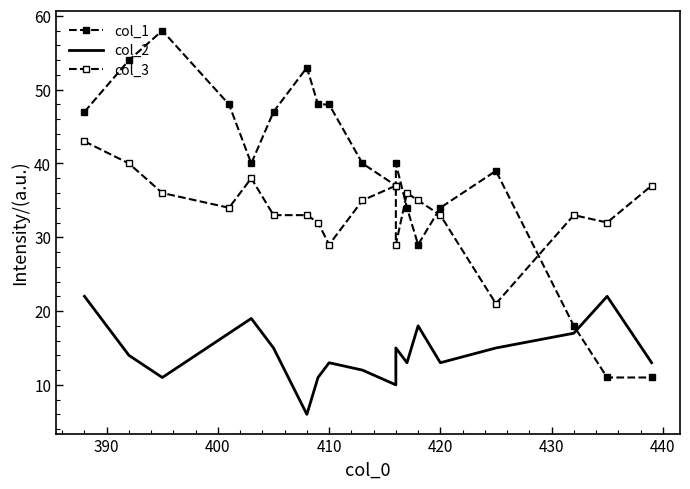

What is the value of the col_1 point at the 8th from the left?

48